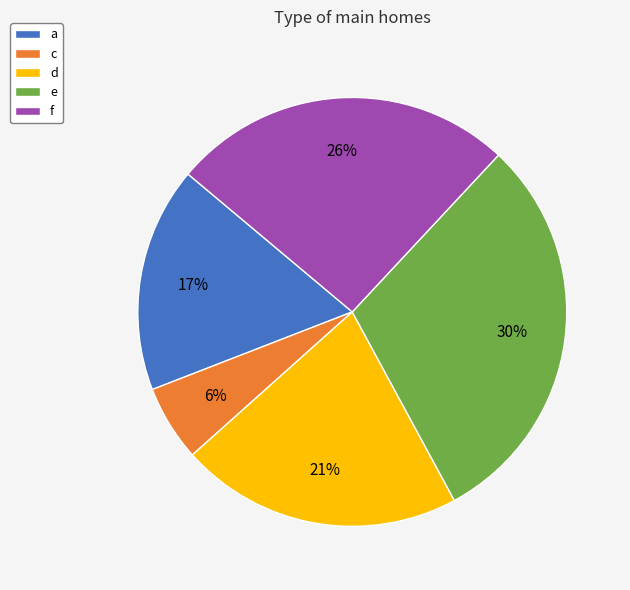

To the nearest percent, what percentage of the pie is a?

17%